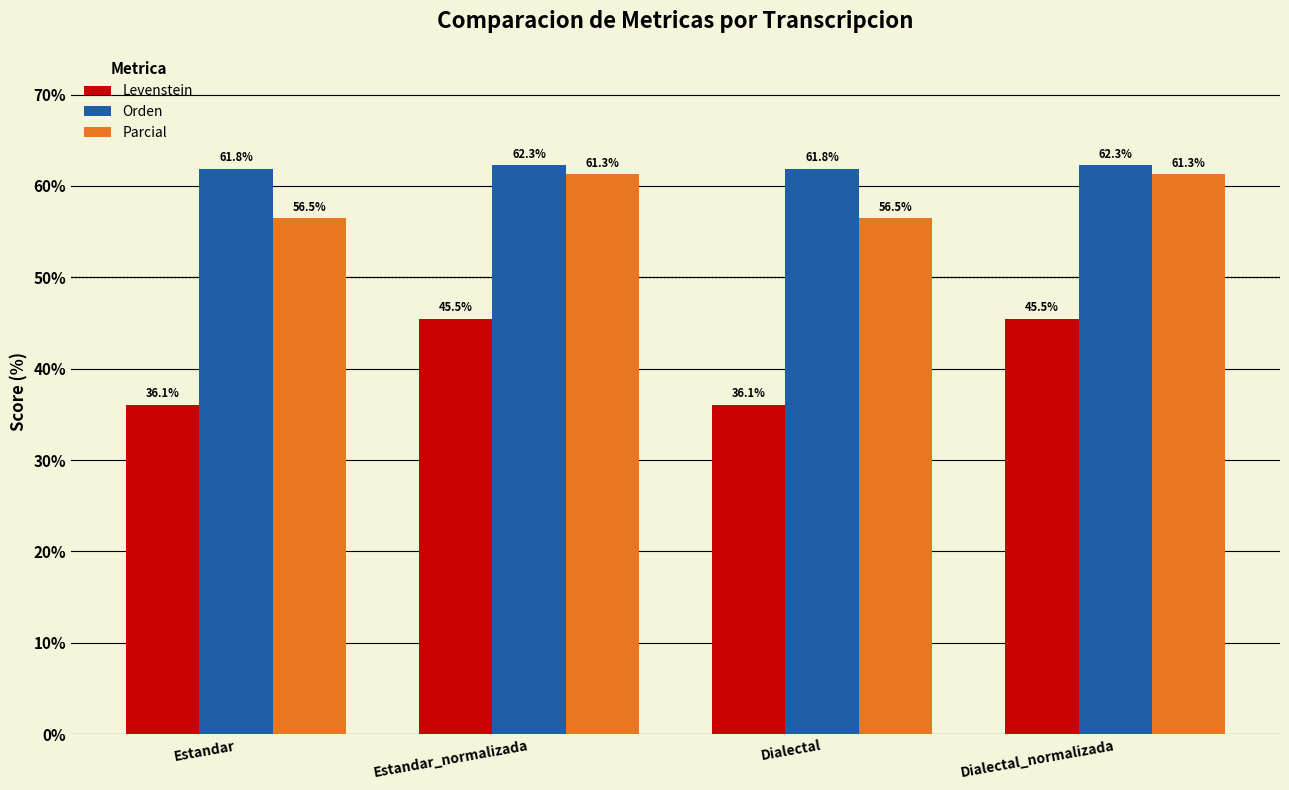

Reading left to right, what are all the values shown in this chart?

Levenstein: 36.1	45.5	36.1	45.5
Orden: 61.8	62.3	61.8	62.3
Parcial: 56.5	61.3	56.5	61.3